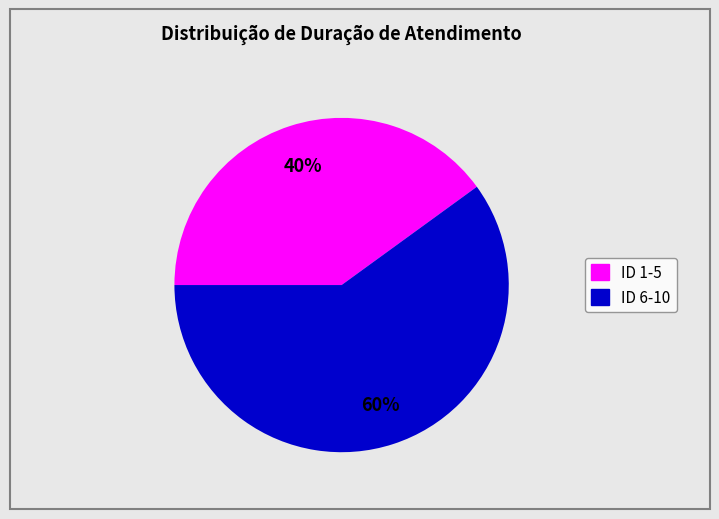

To the nearest percent, what is the average slice percentage?

50%